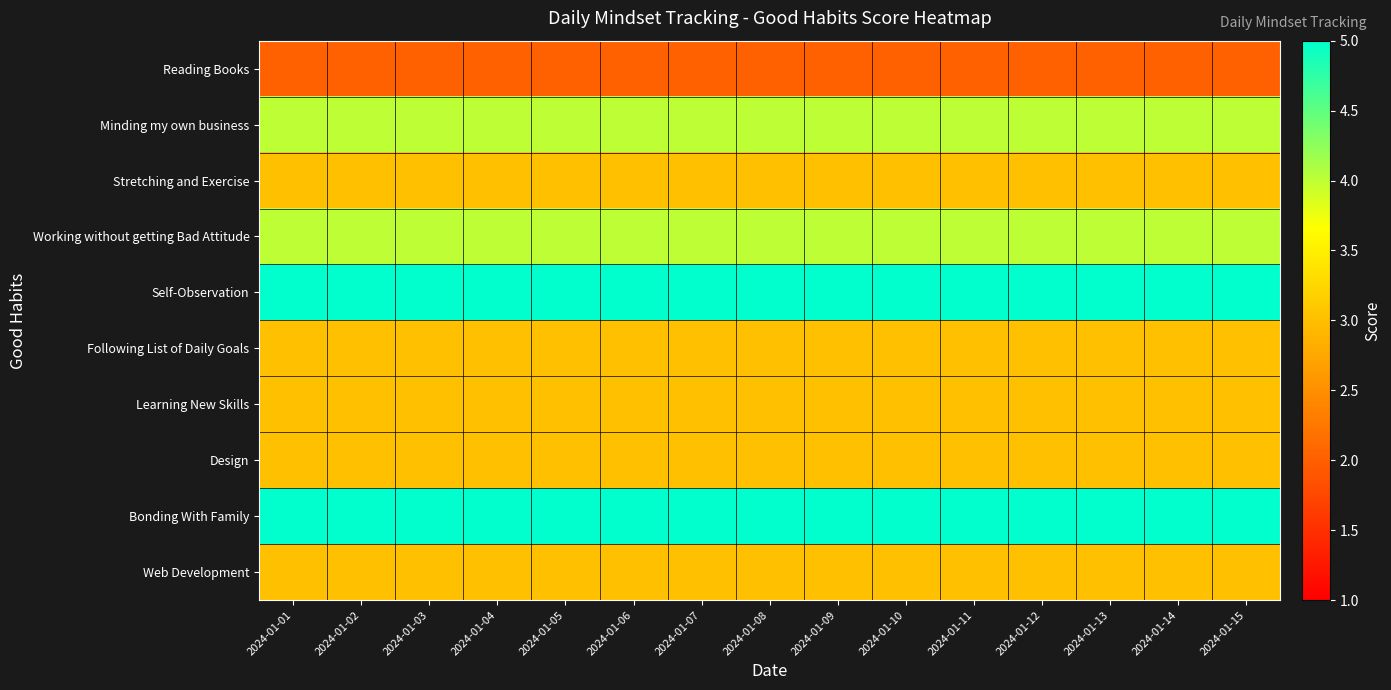

Rank the series at 2024-01-14 from lowest to highest value.

Reading Books, Stretching and Exercise, Following List of Daily Goals, Learning New Skills, Design, Web Development, Minding my own business, Working without getting Bad Attitude, Self-Observation, Bonding With Family